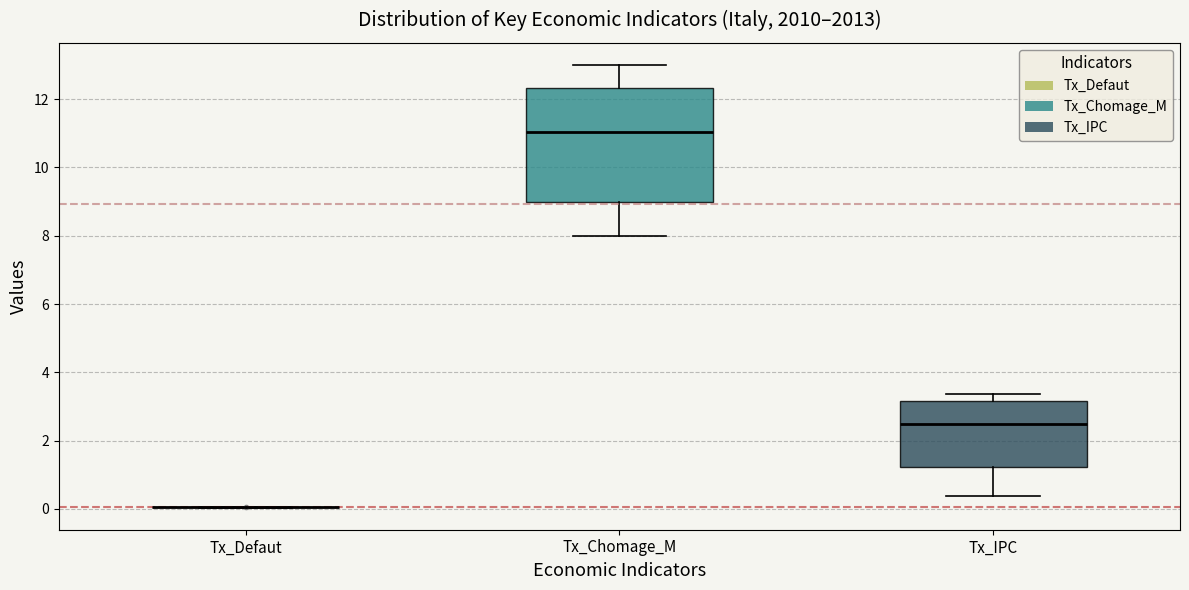

Reading left to right, transcribe this box plot: for each box, give where its median line is, the range the box spans, and where its two whiskers end, as read against the y-axis. The values are not printed on the chart, so give them approximately, as read against the axis.

Tx_Defaut: box collapsed to a line at 0.0, whiskers 0.0 to 0.0
Tx_Chomage_M: median 11.0, box 9.0 to 12.4, whiskers 8.0 to 13.0
Tx_IPC: median 2.4, box 1.2 to 3.2, whiskers 0.4 to 3.4